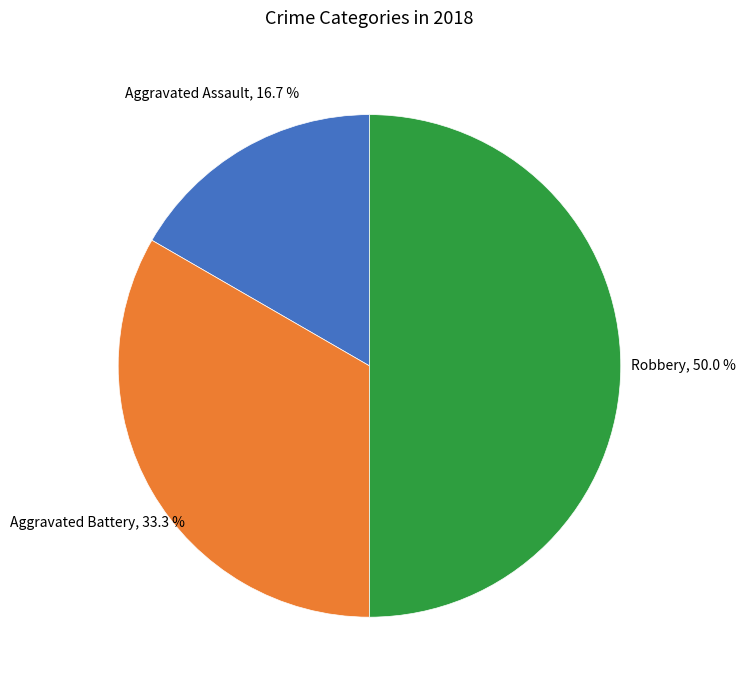

Which slice is the largest?

Robbery